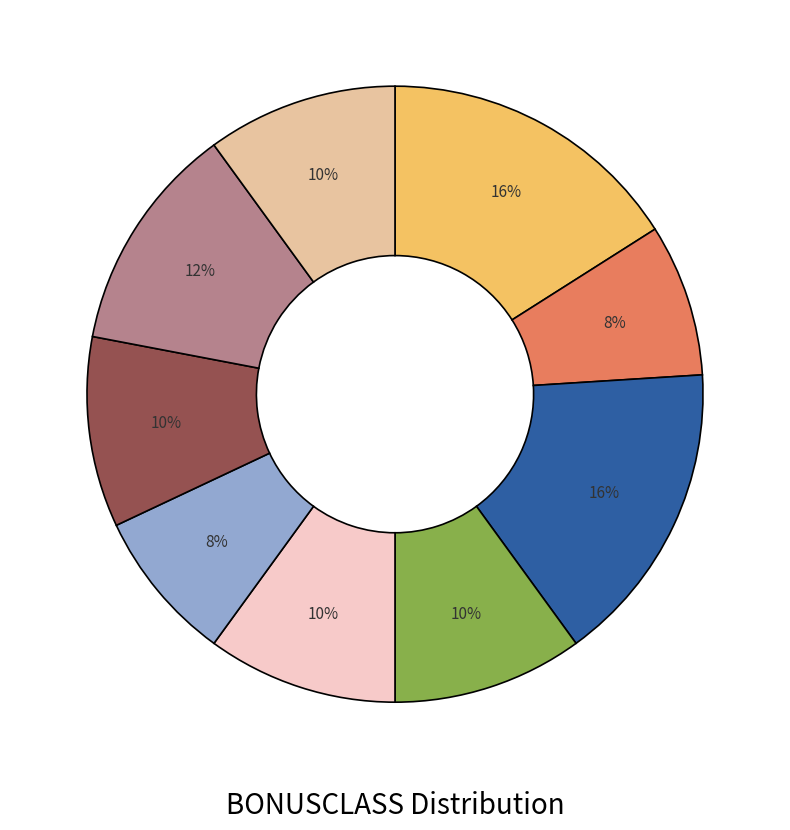

To the nearest percent, what is the average slice percentage?

11%